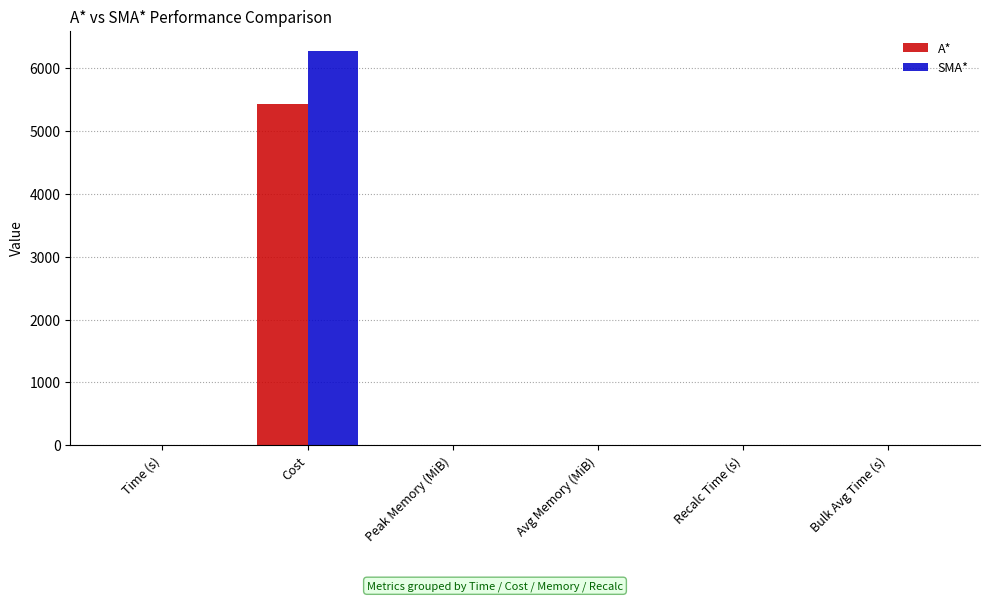

Is it true that A* equals 0.0 at Avg Memory (MiB)?

True